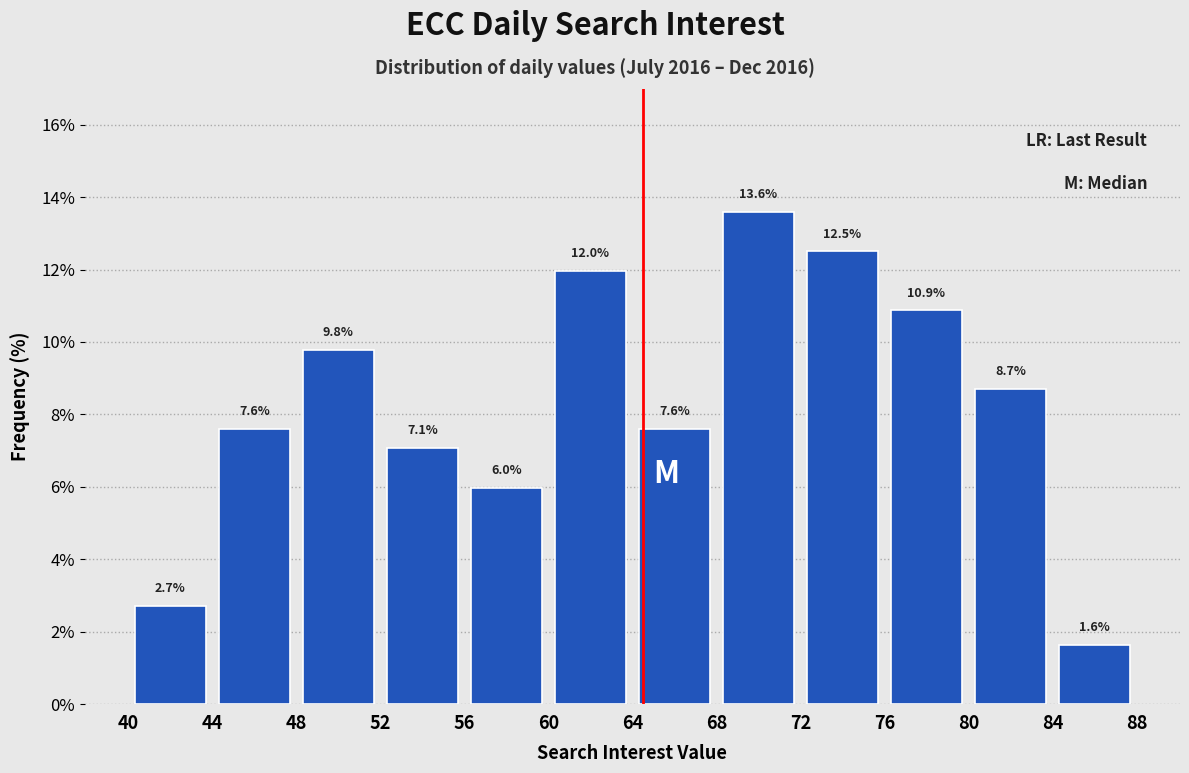

Which range on the x-axis has the tallest bar?

68 to 72